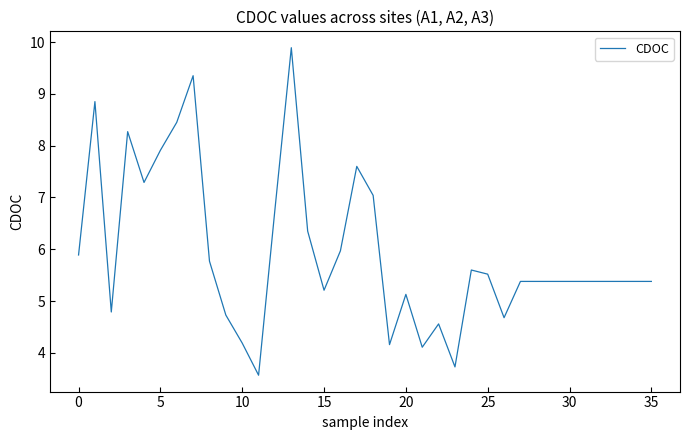

What is the maximum value shown in the chart?

9.9